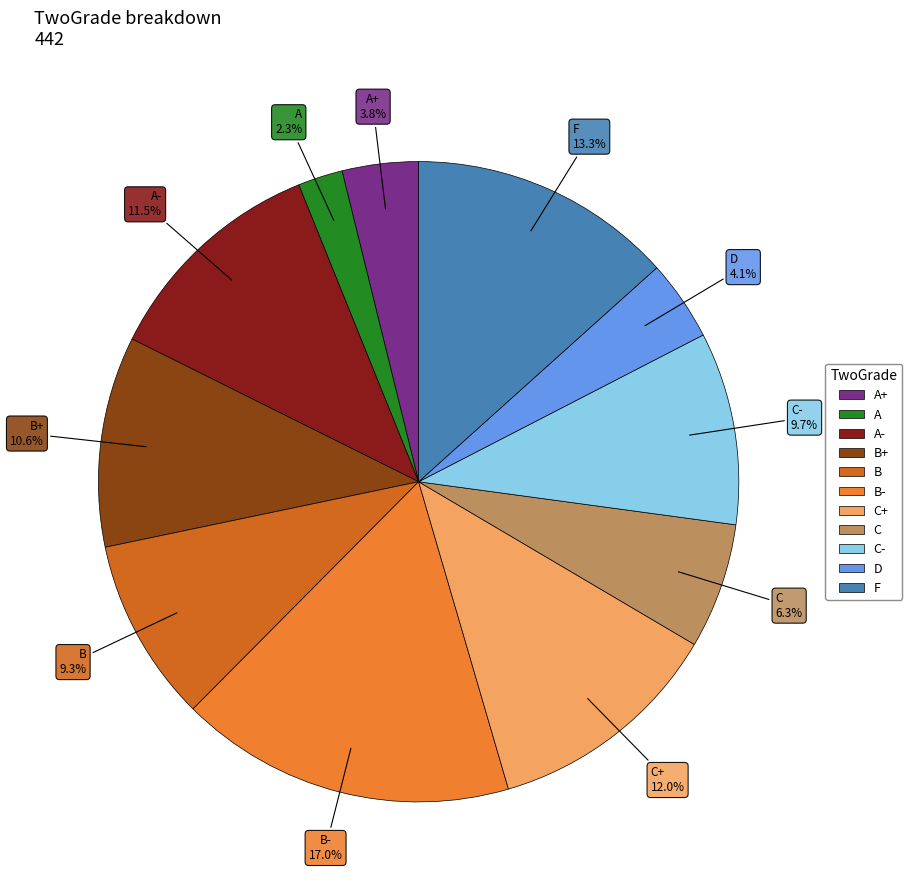

Is there a majority slice in this chart?

No